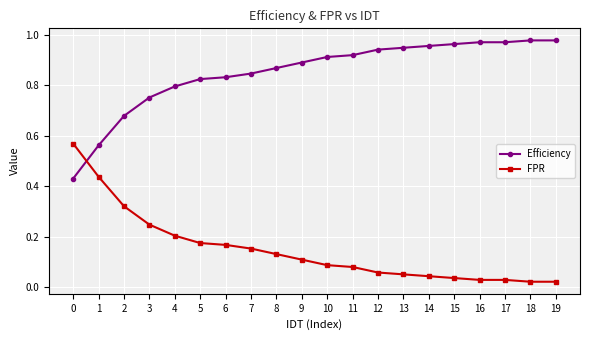

List the series in order of their overall mean, highest first.

Efficiency, FPR